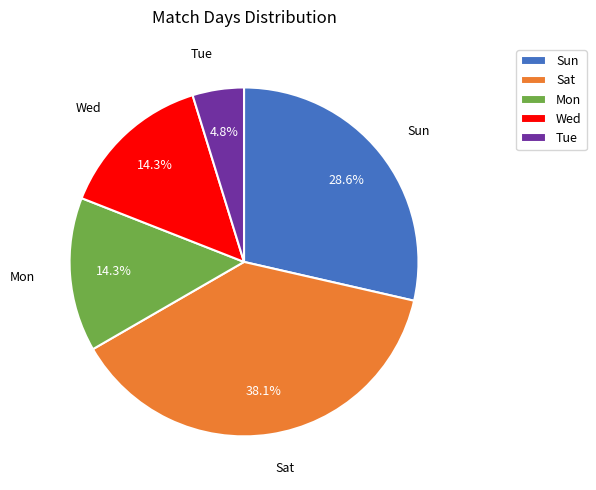

To the nearest percent, what is the difference between the largest and smallest slice percentages?

33%